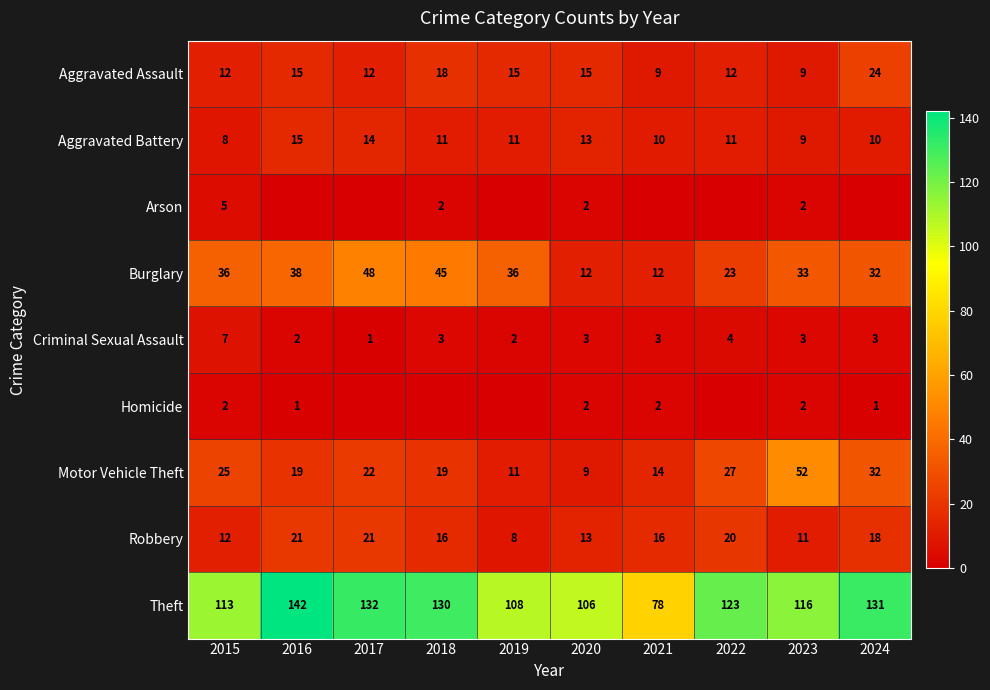

Where is Criminal Sexual Assault nearest to the value 4?

2022